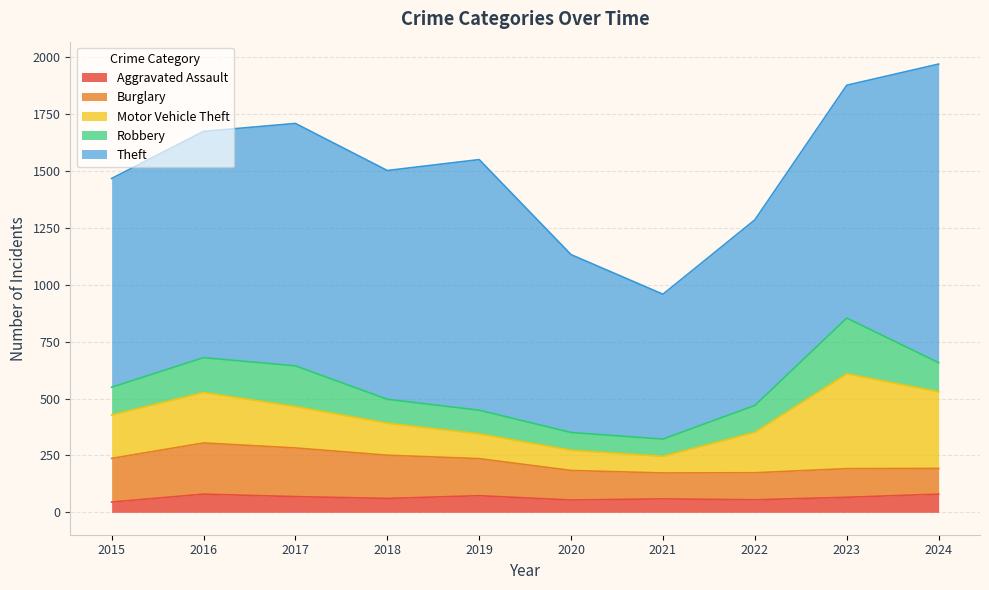

What is the approximate value of Robbery at 2015, to the nearest 50?

100